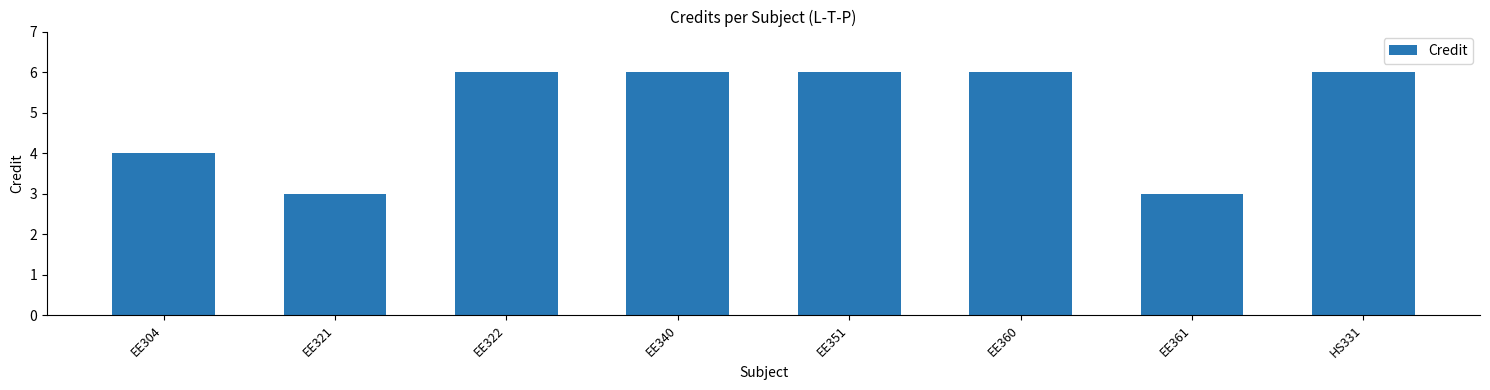

What is the difference between the values at EE361 and EE360?

3